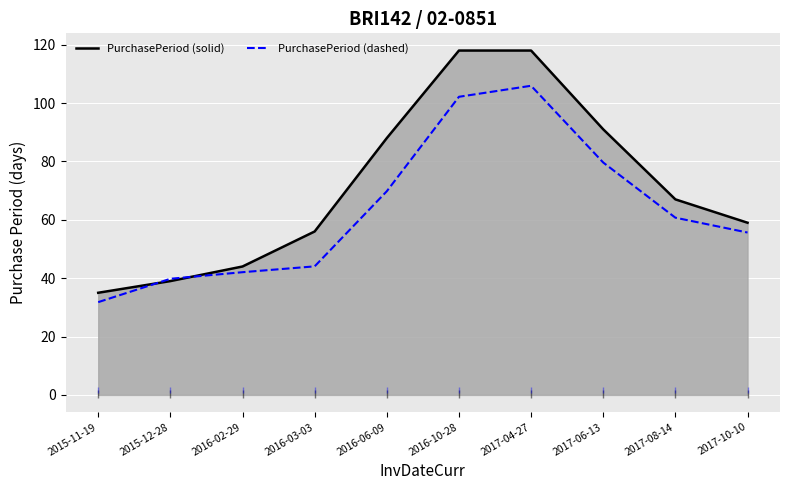

At which label does PurchasePeriod (smoothed) first exceed 67?

2016-06-09